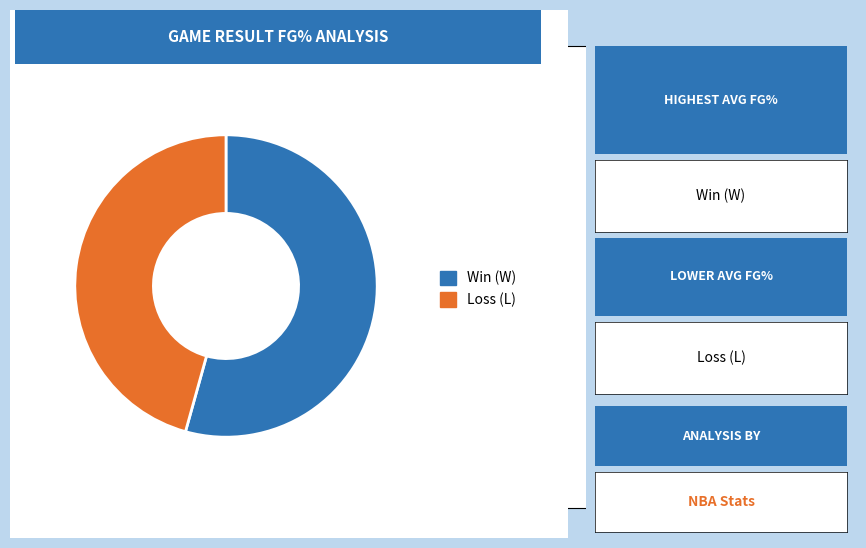

Is there any slice that represents more than half of the pie?

Yes